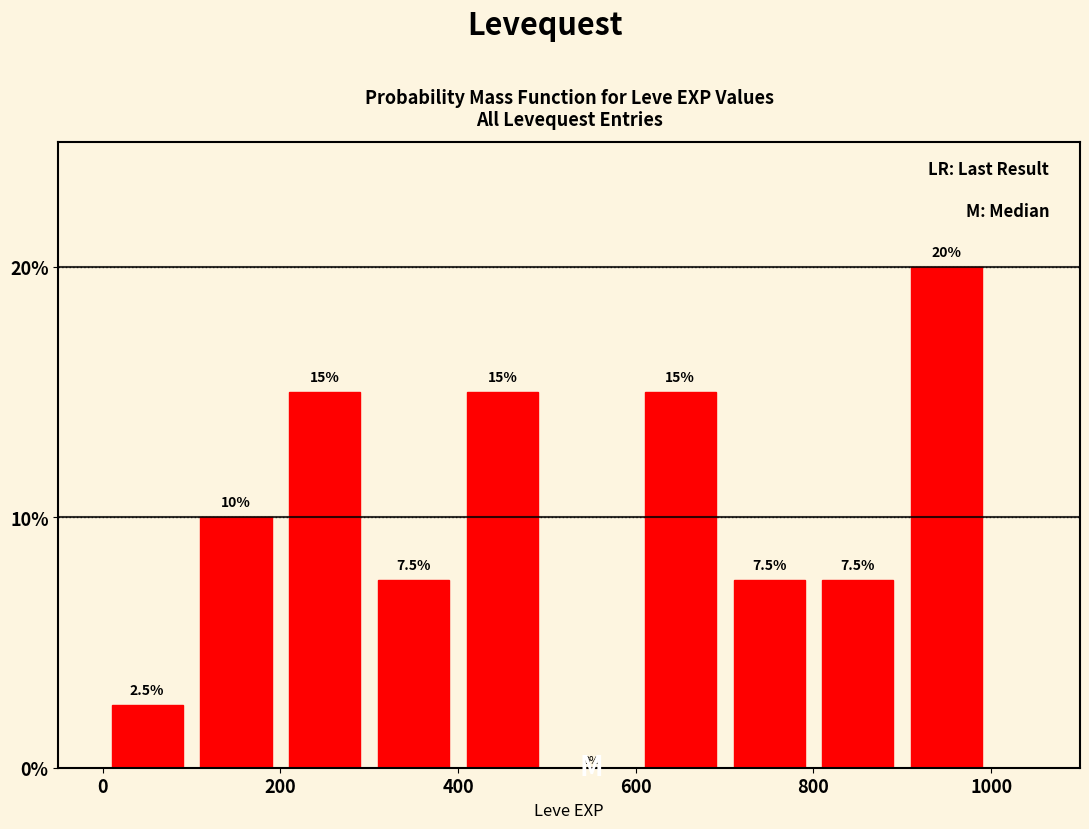

Reading left to right, list every bar in this chart as the range it spans on the x-axis followed by its height.

0 to 100: 2.5
100 to 200: 10.0
200 to 300: 15.0
300 to 400: 7.5
400 to 500: 15.0
500 to 600: 0.0
600 to 700: 15.0
700 to 800: 7.5
800 to 900: 7.5
900 to 1000: 20.0